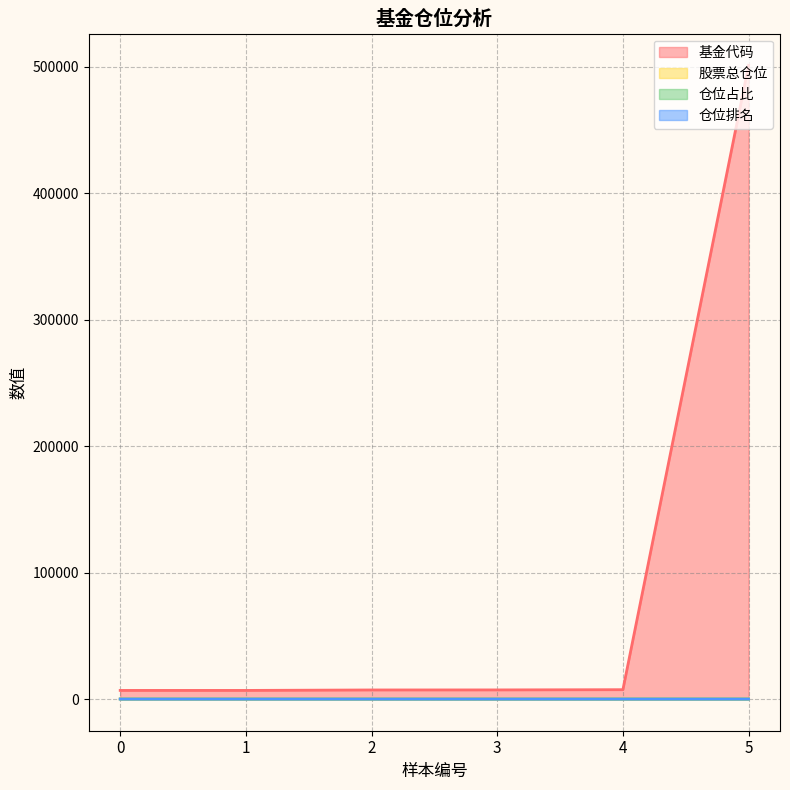

What is the difference between the highest and lowest values at 1?

6812.0